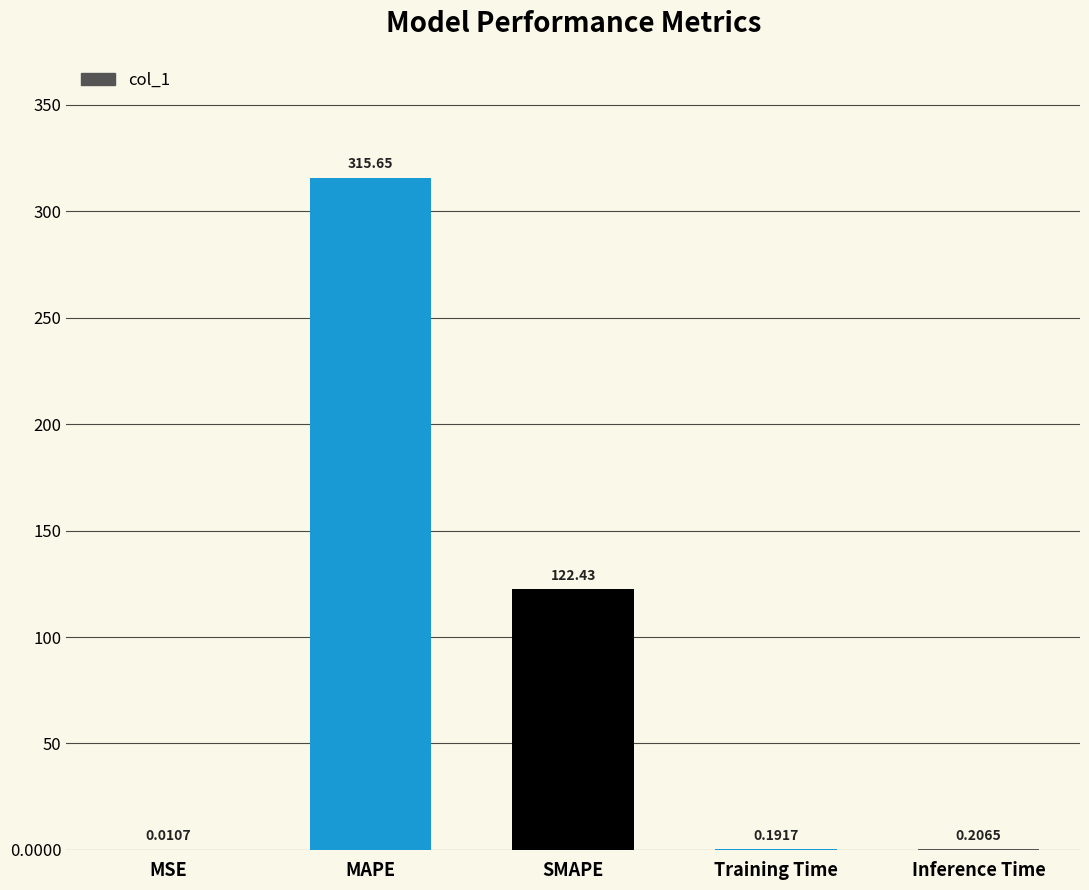

Where is the data nearest to the value 157?

SMAPE